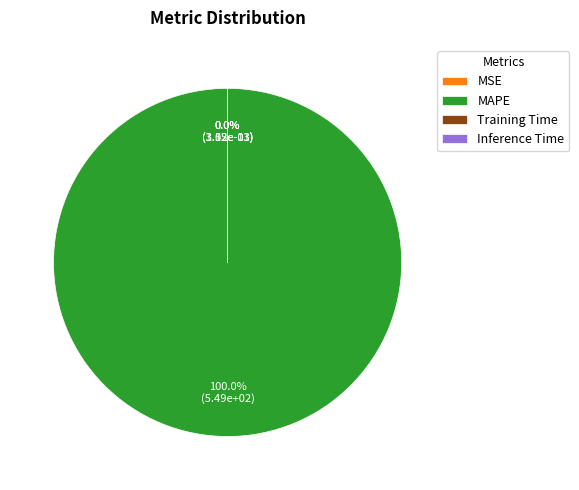

Which category has the smallest portion of the pie?

MSE